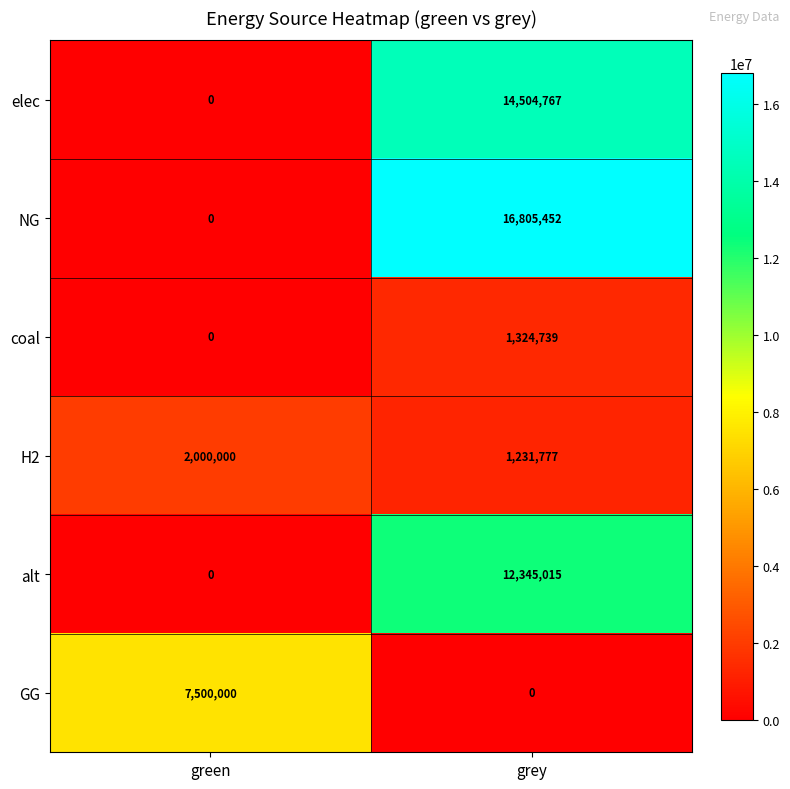

True or false: alt has a value of 6384239 at green.

False